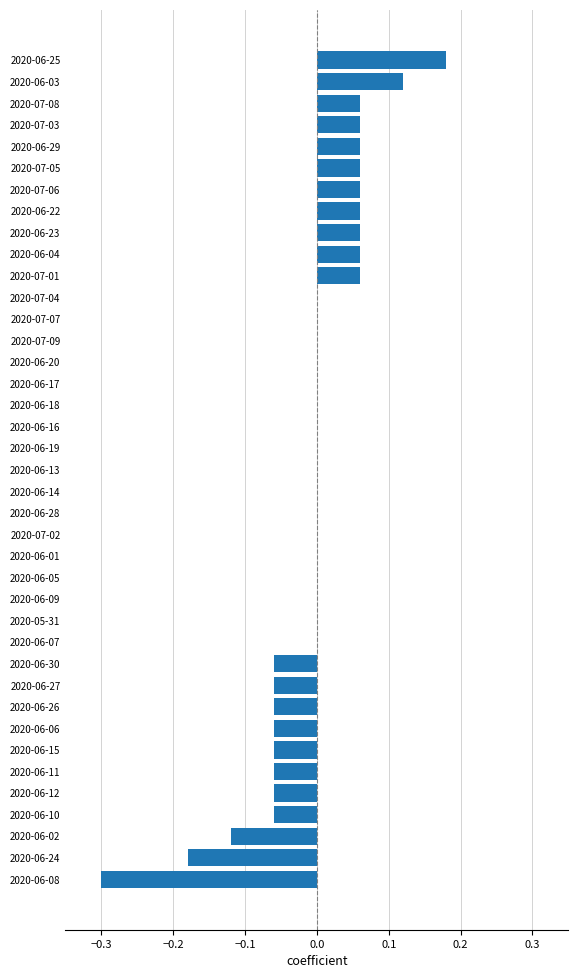

At which category does the chart reach its peak across all series?

2020-06-25